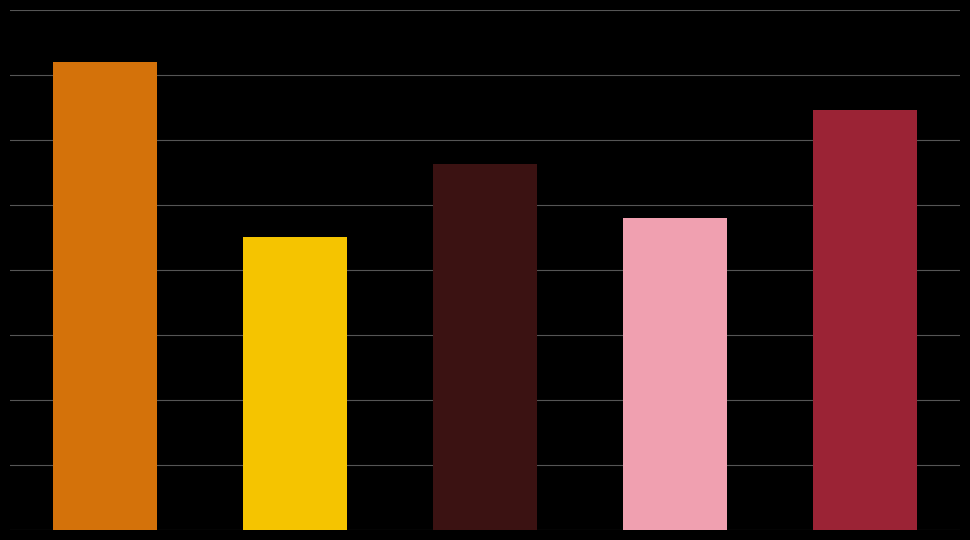

Count the number of data series in this chart.

1